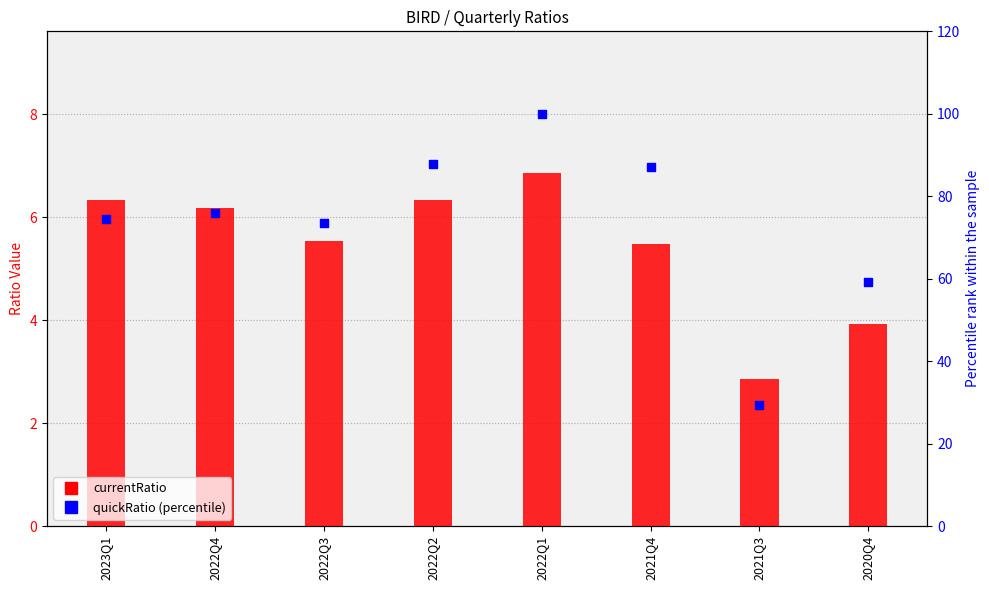

Which series contains the highest Y value?

quickRatio (percentile)